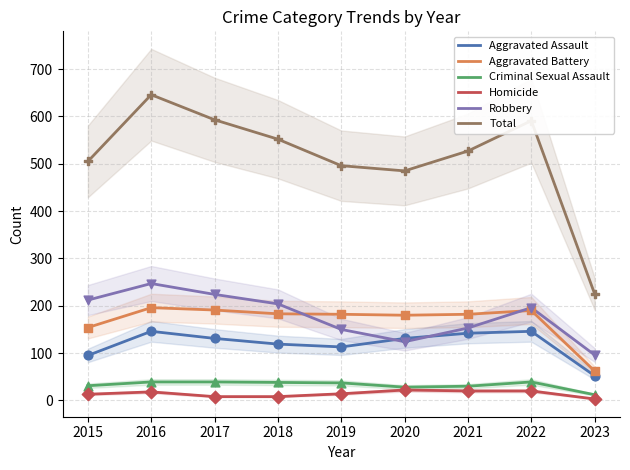

Which series has the largest total across all categories?

Total